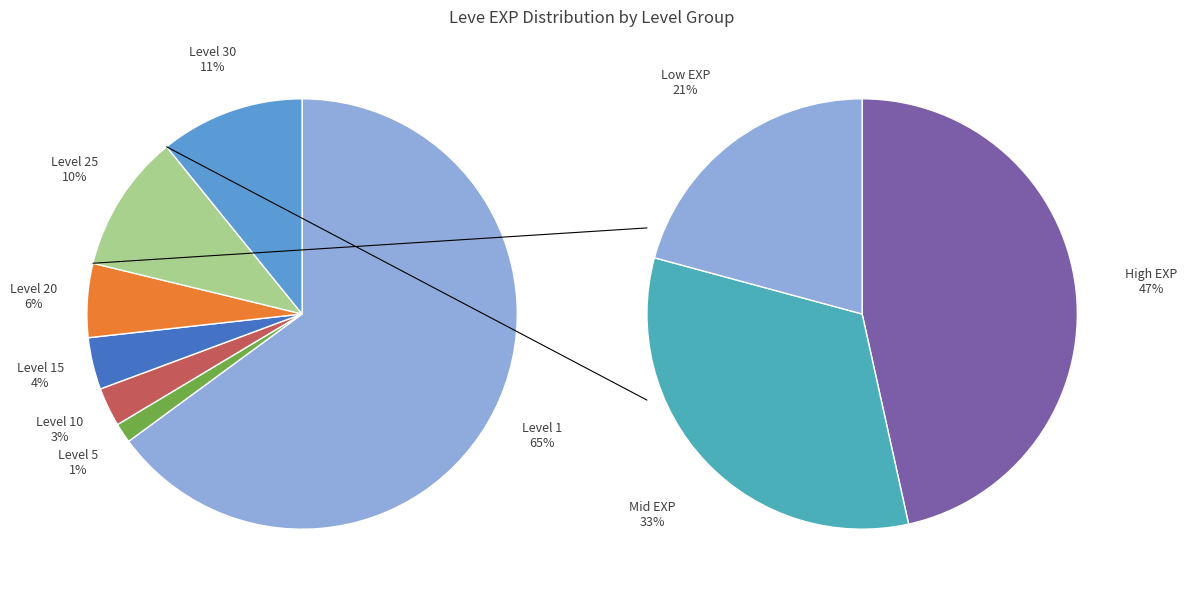

The Leve Level 30 slice represents 1% of the pie. True or false?

False